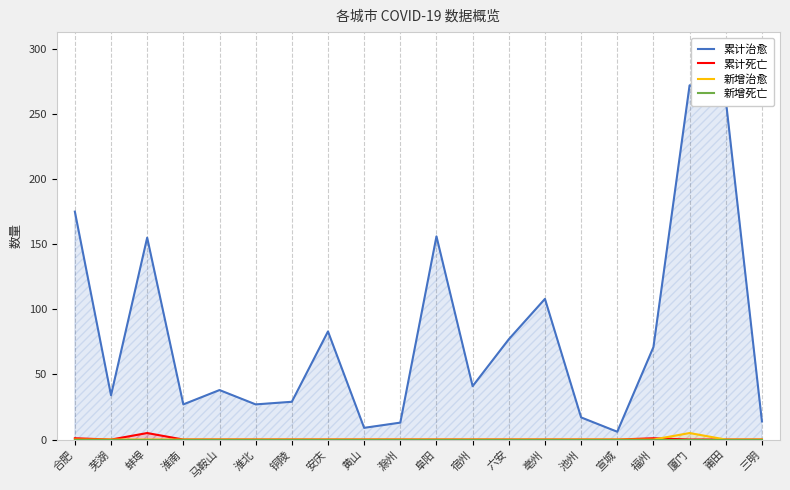

What is the difference between the maximum and minimum values in the 新增治愈 series?

5